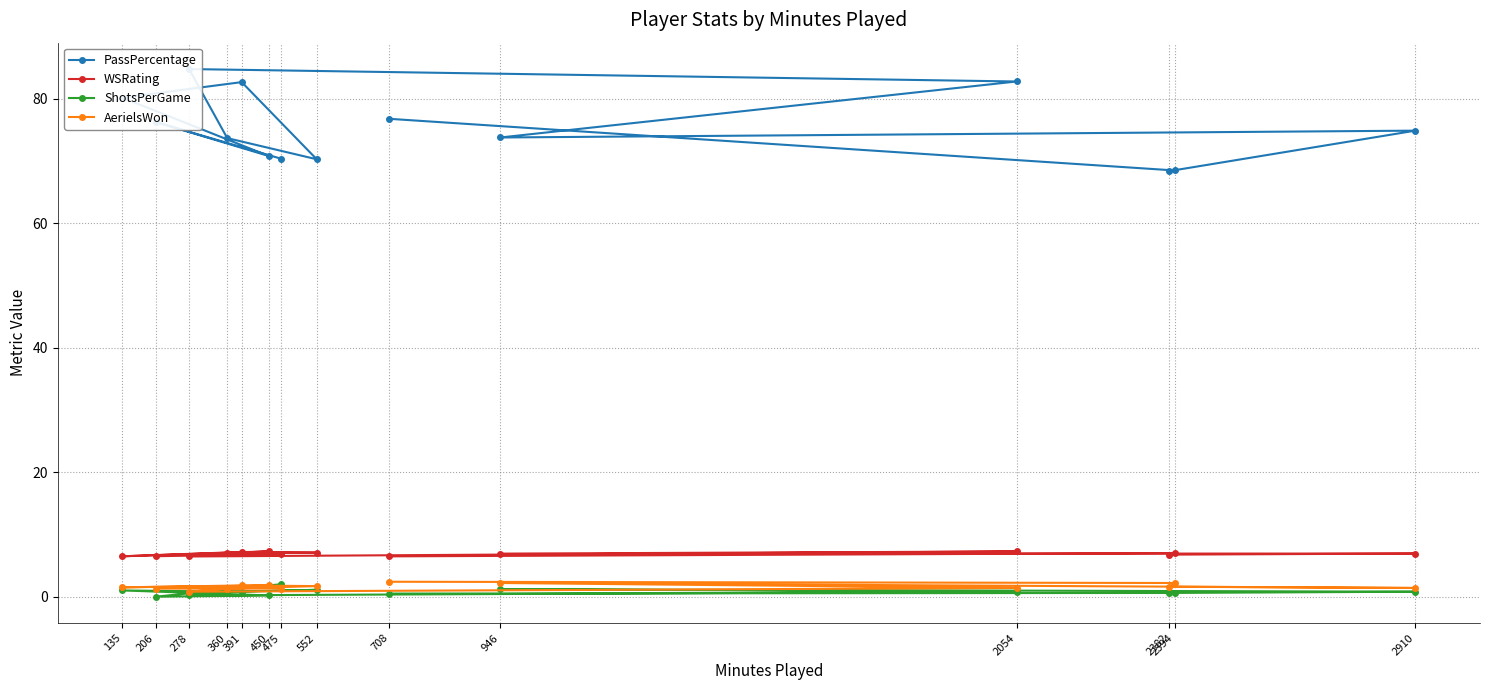

In WSRating, how many points are higher than both neighbors (excluding endpoints)?

5